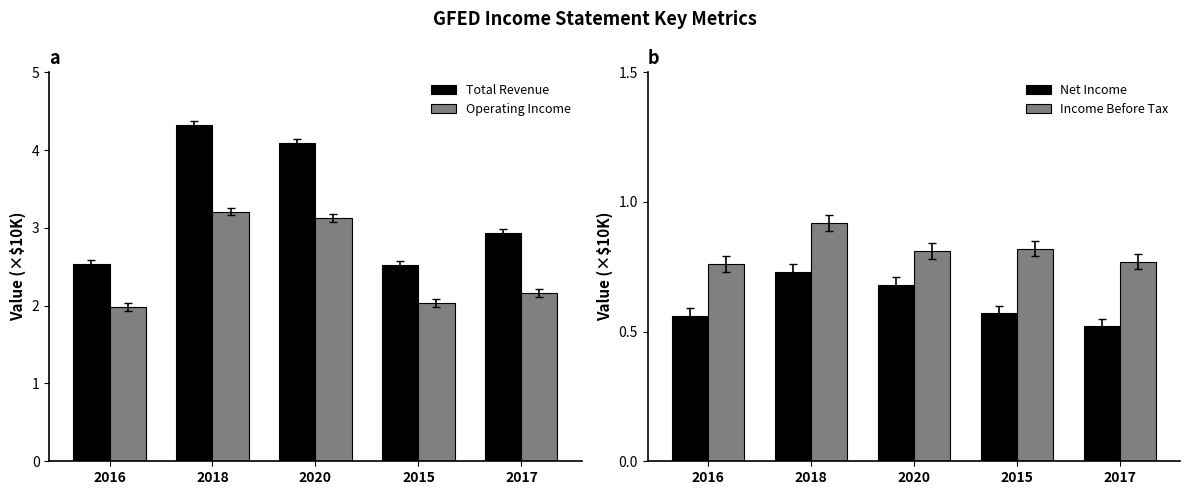

What is the label of the 5th bar from the left?

2017